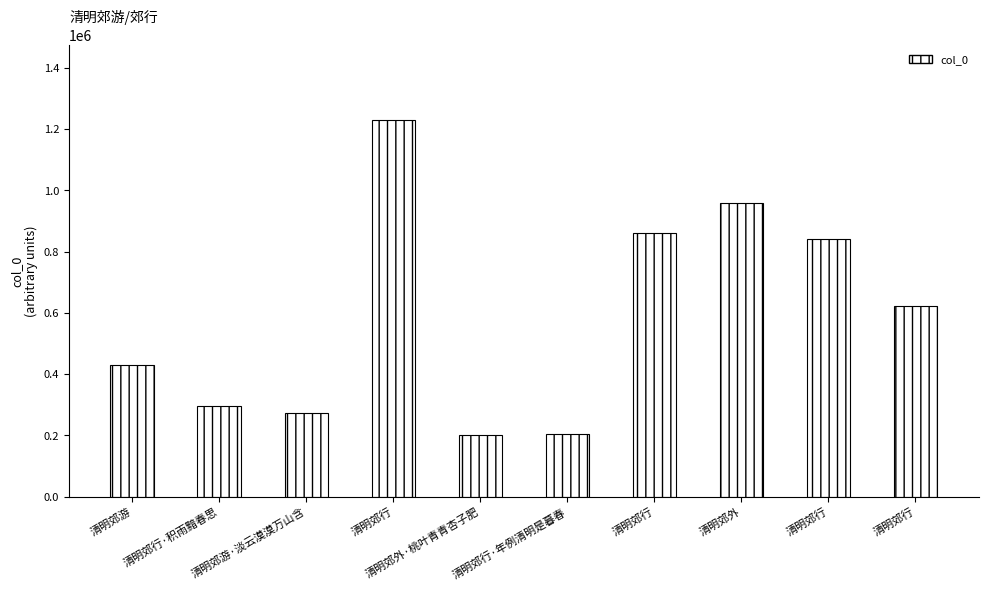

How many bars are there in total?

10